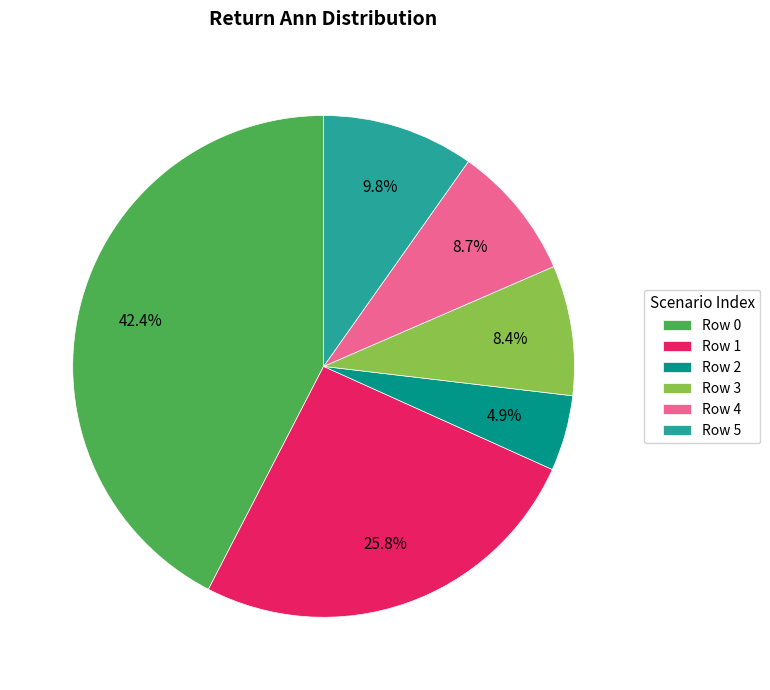

What is the ratio of the value at Row 0 to the value at Row 1?

1.6